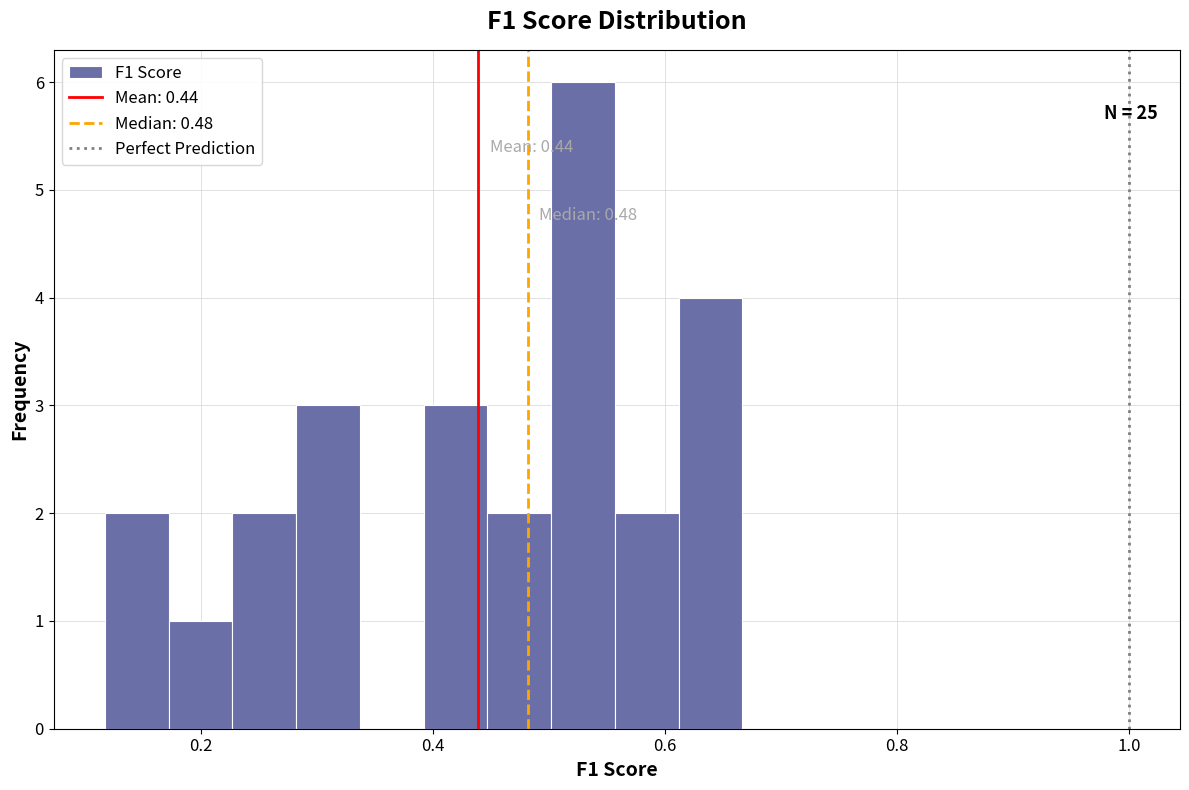

Around what value on the x-axis is the tallest bar? Give the approximate position of its centre, as read against the axis.

0.52